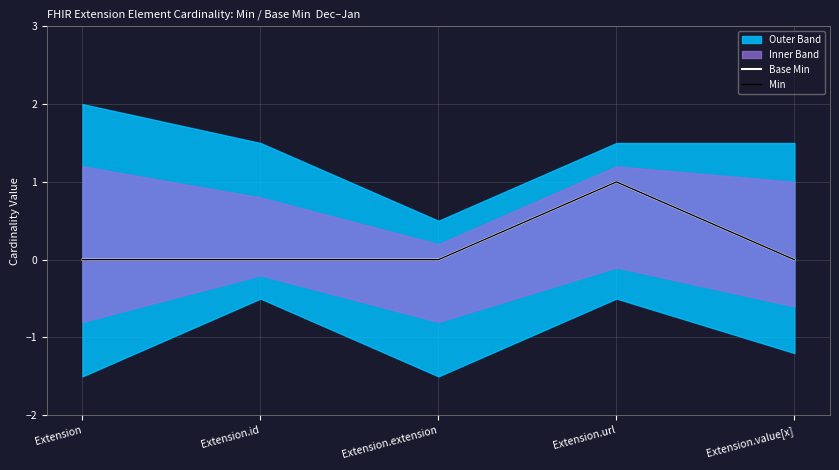

Is it true that Min equals 1 at Extension.value[x]?

False